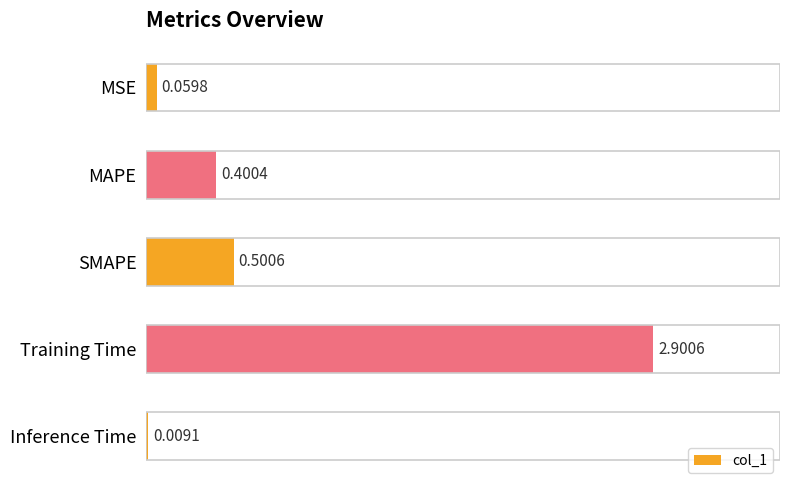

What is the sum of all values?

3.9